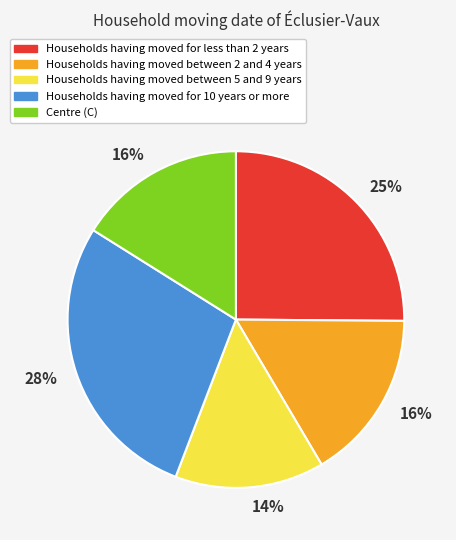

Does any single category account for the majority?

No